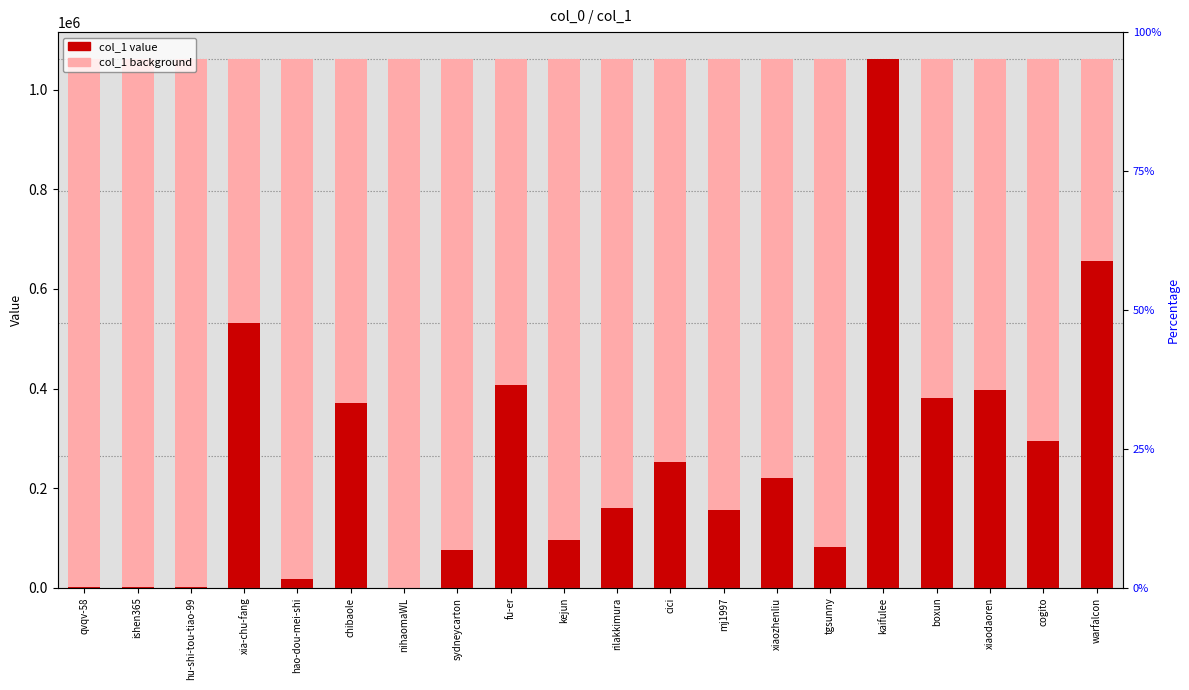

What is the greatest value displayed?

1062318